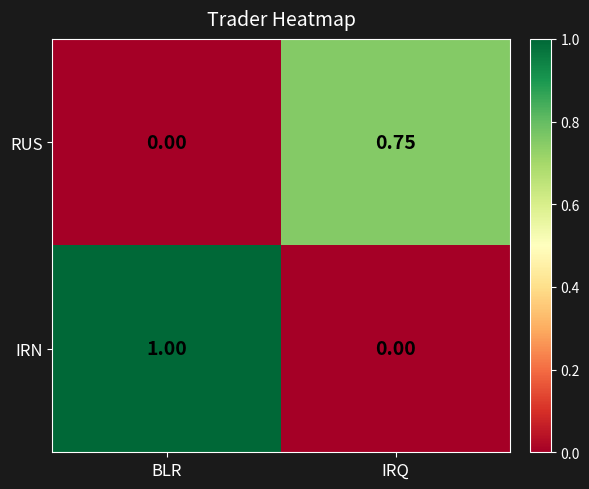

What is the maximum value shown in the chart?

1.0